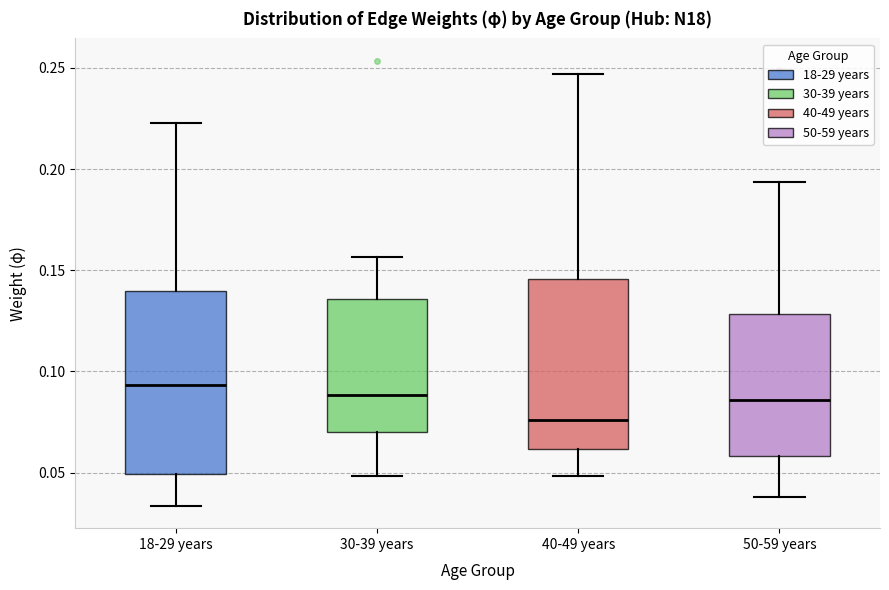

Reading left to right, read every box against the y-axis: the position of its median line, the range the box covers, and the ends of its whiskers. The values are not printed on the chart, so give them approximately, as read against the axis.

18-29 years: median 0.095, box 0.050 to 0.140, whiskers 0.035 to 0.225
30-39 years: median 0.090, box 0.070 to 0.135, whiskers 0.050 to 0.155
40-49 years: median 0.075, box 0.060 to 0.145, whiskers 0.050 to 0.245
50-59 years: median 0.085, box 0.060 to 0.130, whiskers 0.040 to 0.195